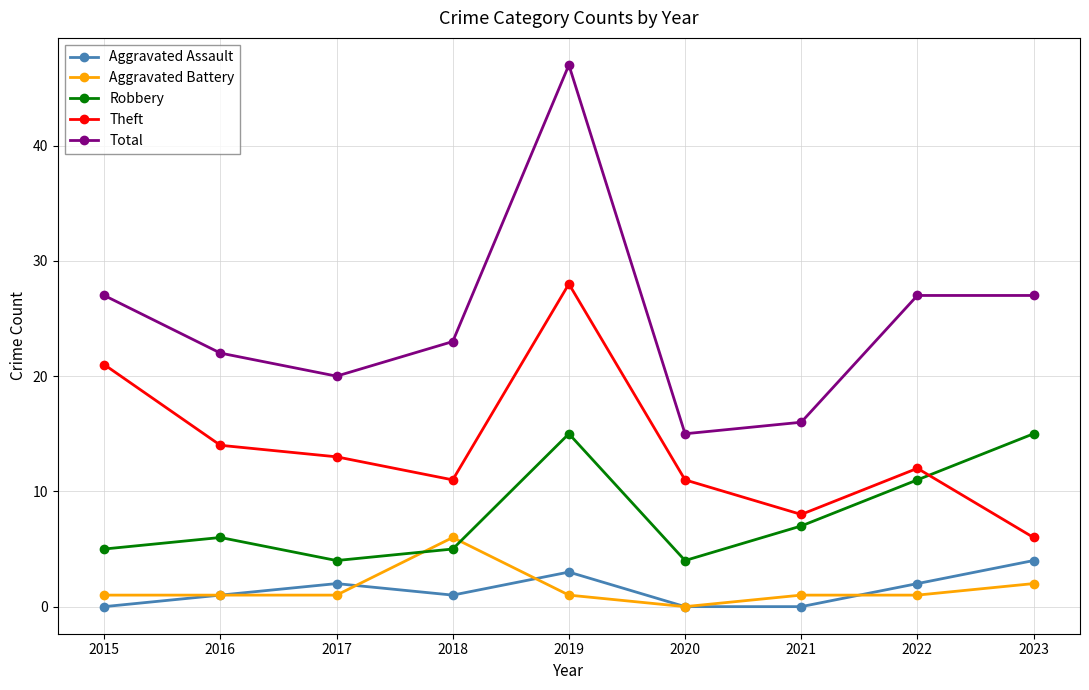

In Robbery, how many points are lower than both neighbors (excluding endpoints)?

2